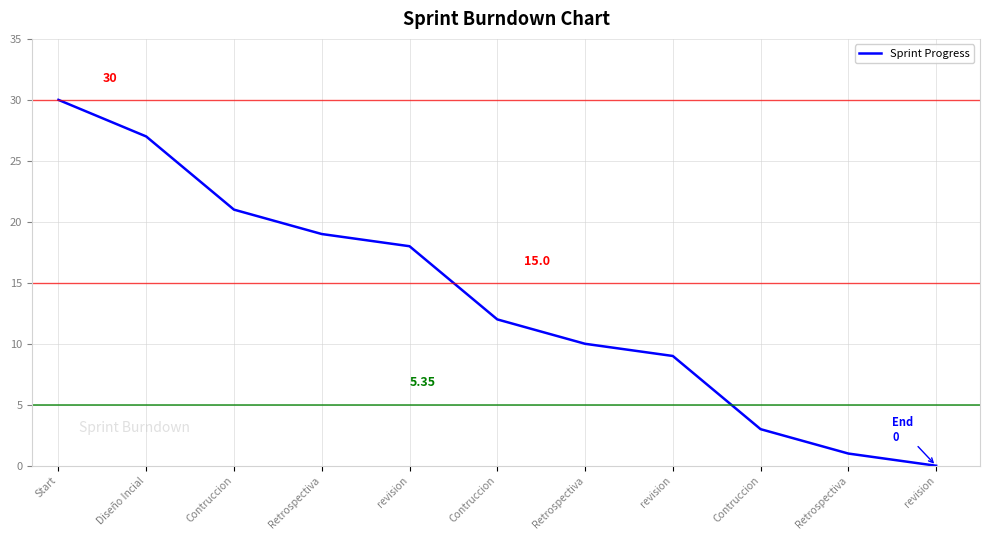

What is the sum of the values at Contruccion and Retrospectiva?

40